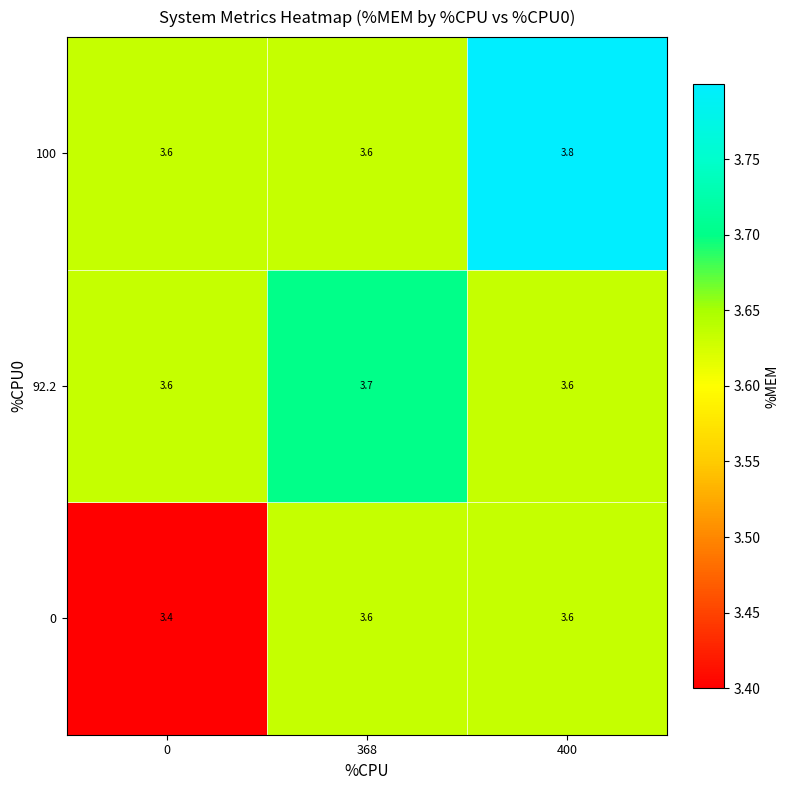

What is the sum of all 0 values?

10.6